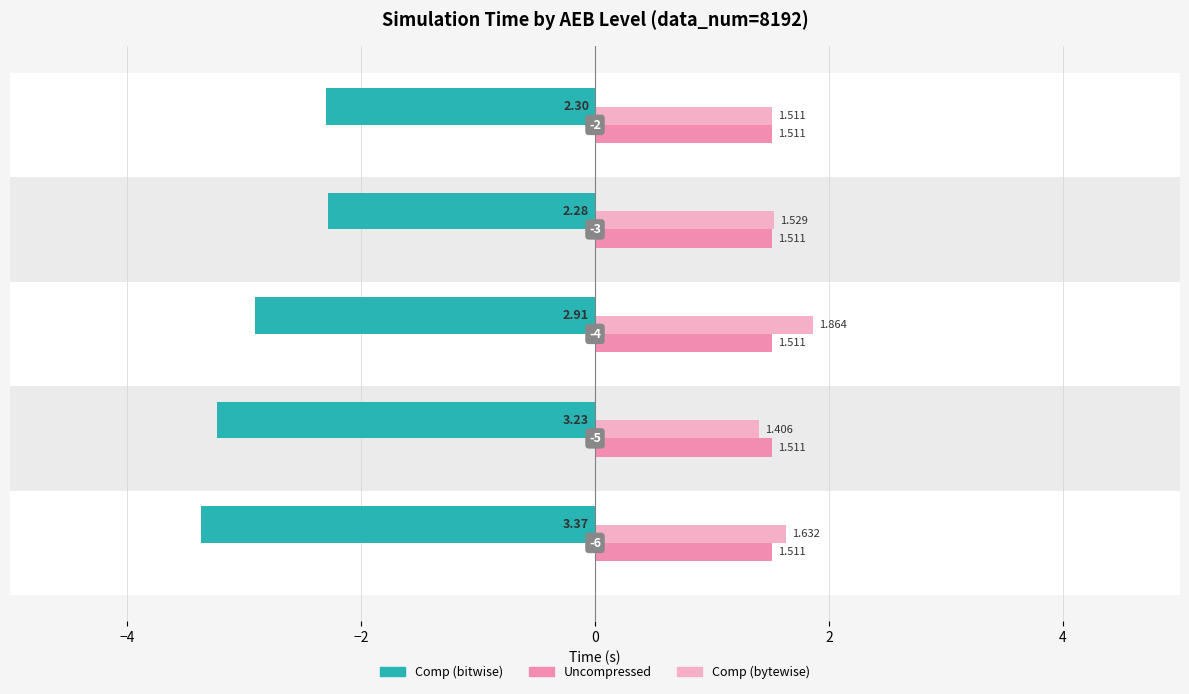

What is the label of the 5th bar from the left?

2